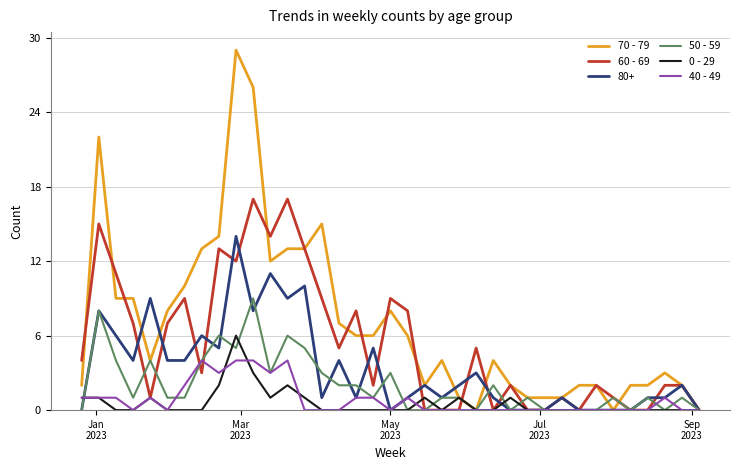

List the series in order of their peak value, lowest first.

40 - 49, 0 - 29, 50 - 59, 80+, 60 - 69, 70 - 79